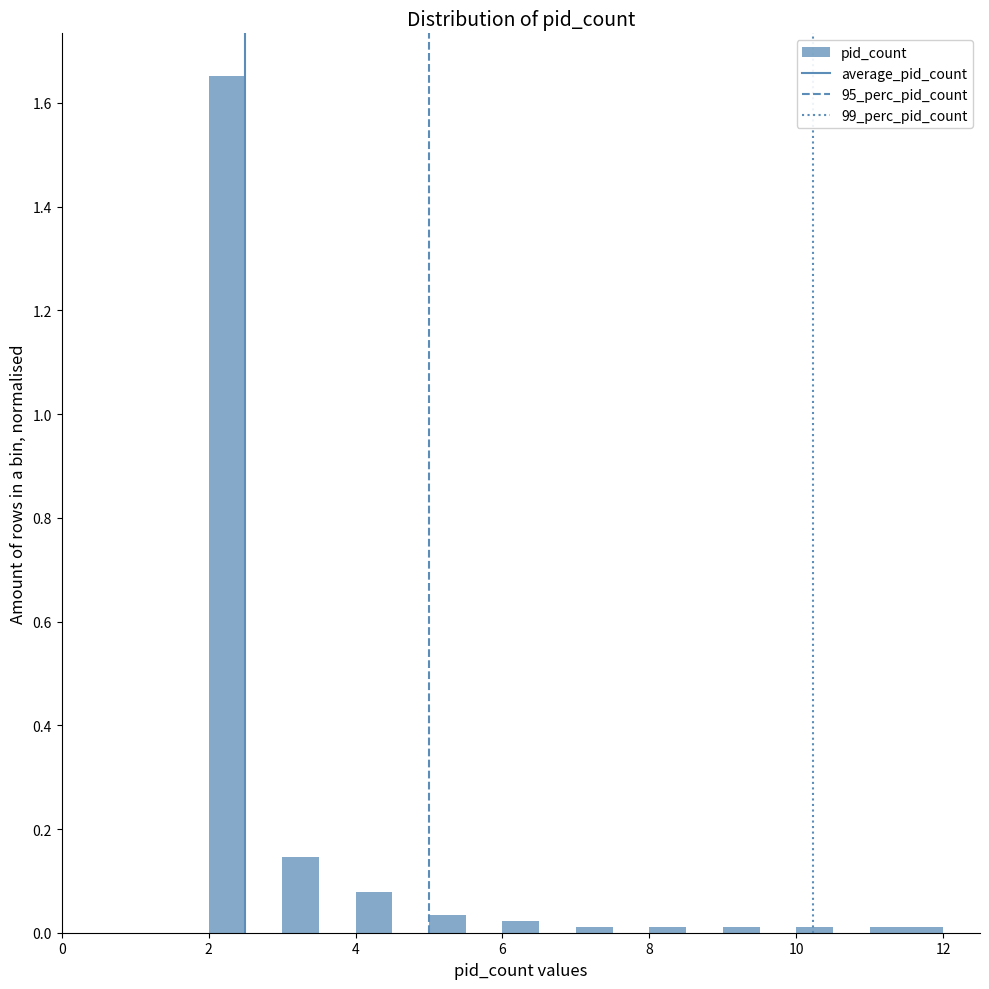

Around what value on the x-axis is the tallest bar? Give the approximate position of its centre, as read against the axis.

2.2